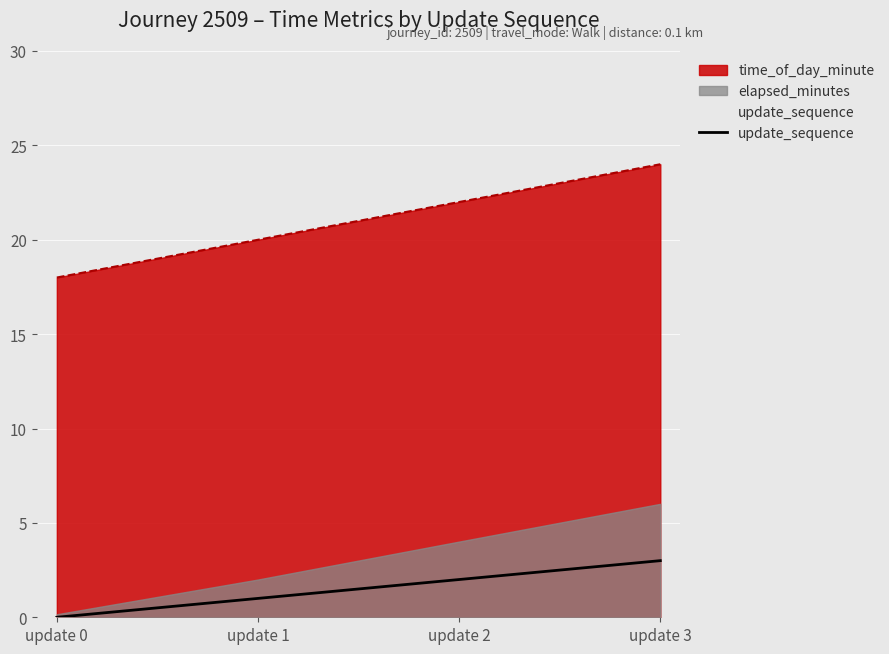

True or false: the data has more than 0 interior local peaks.

False